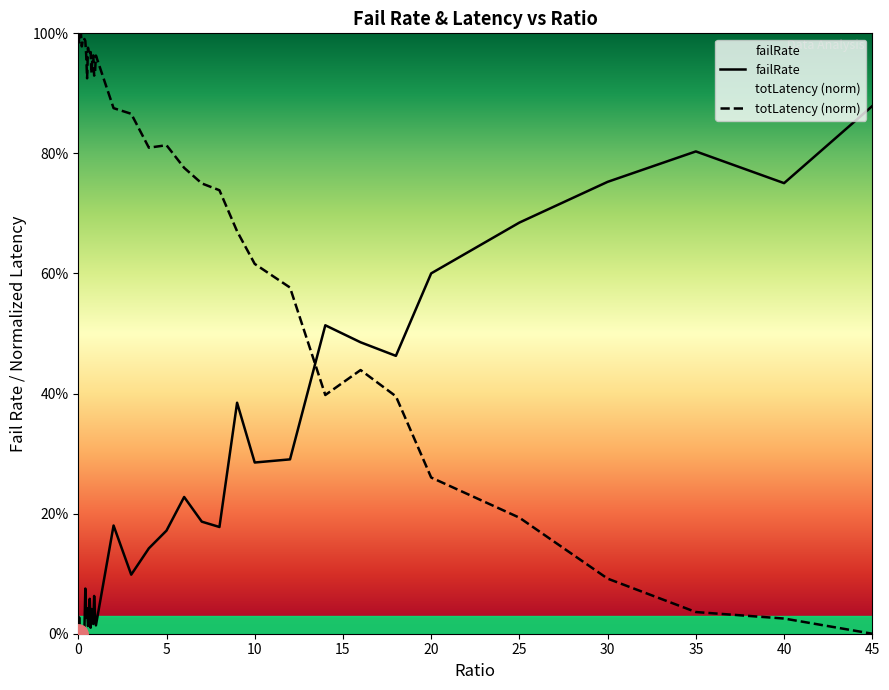

In totLatency_scaled, how many points are lower than both neighbors (excluding endpoints)?

9